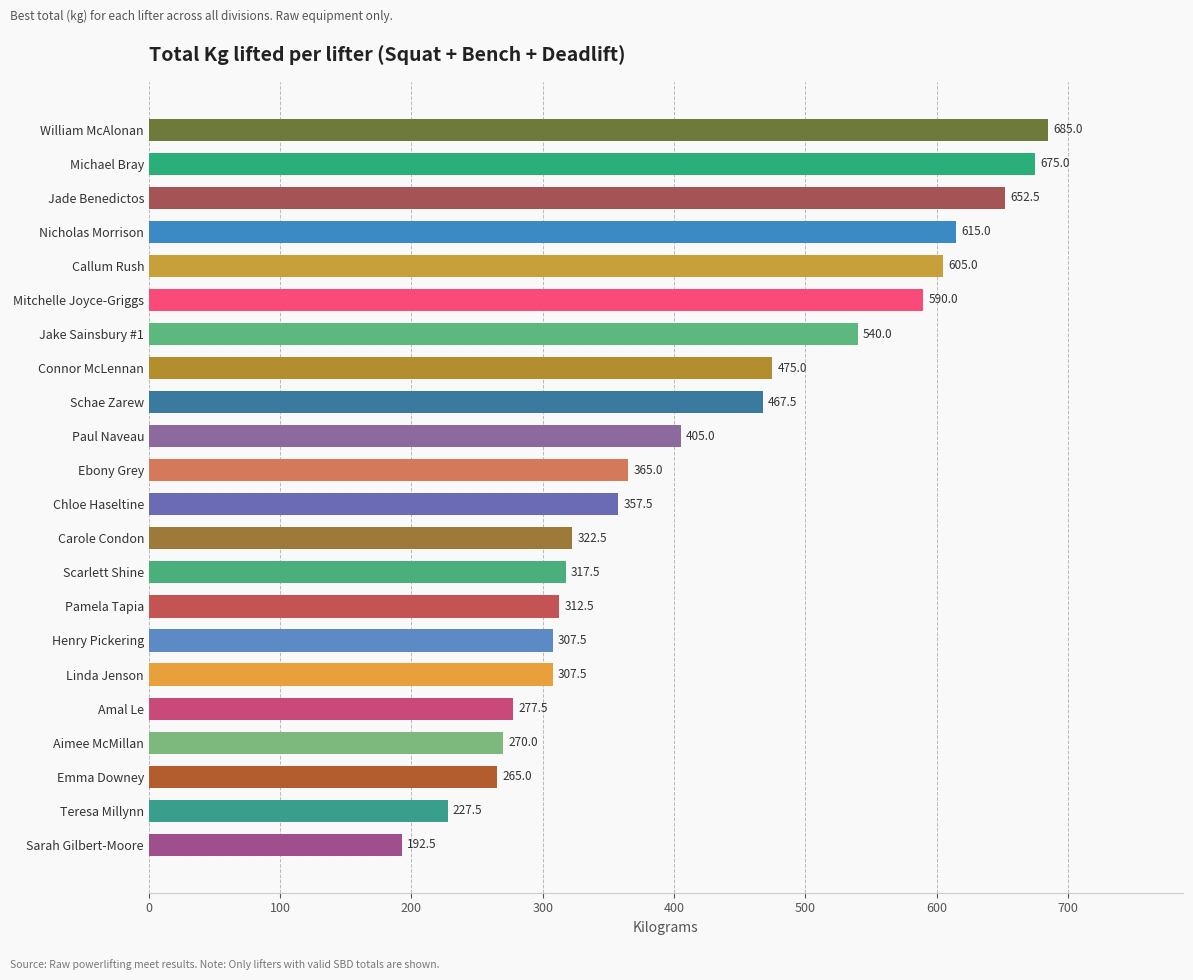

Which label corresponds to the smallest value in the chart?

Sarah Gilbert-Moore